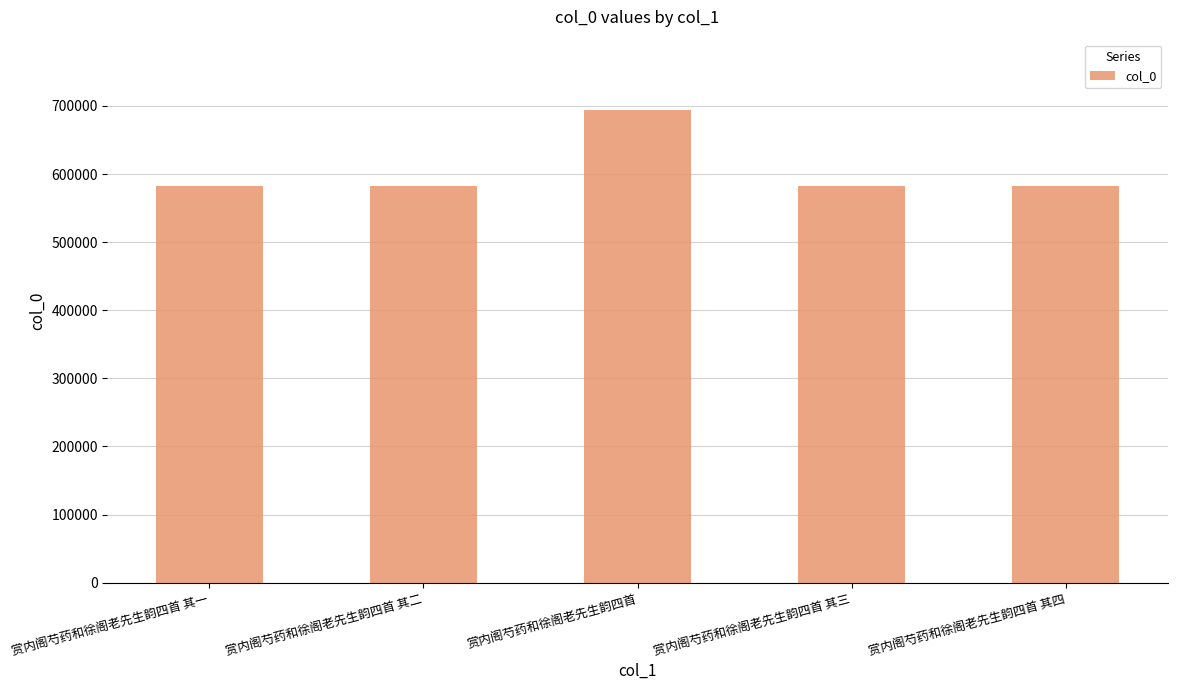

Are the bars grouped side by side (vs. stacked)?

No